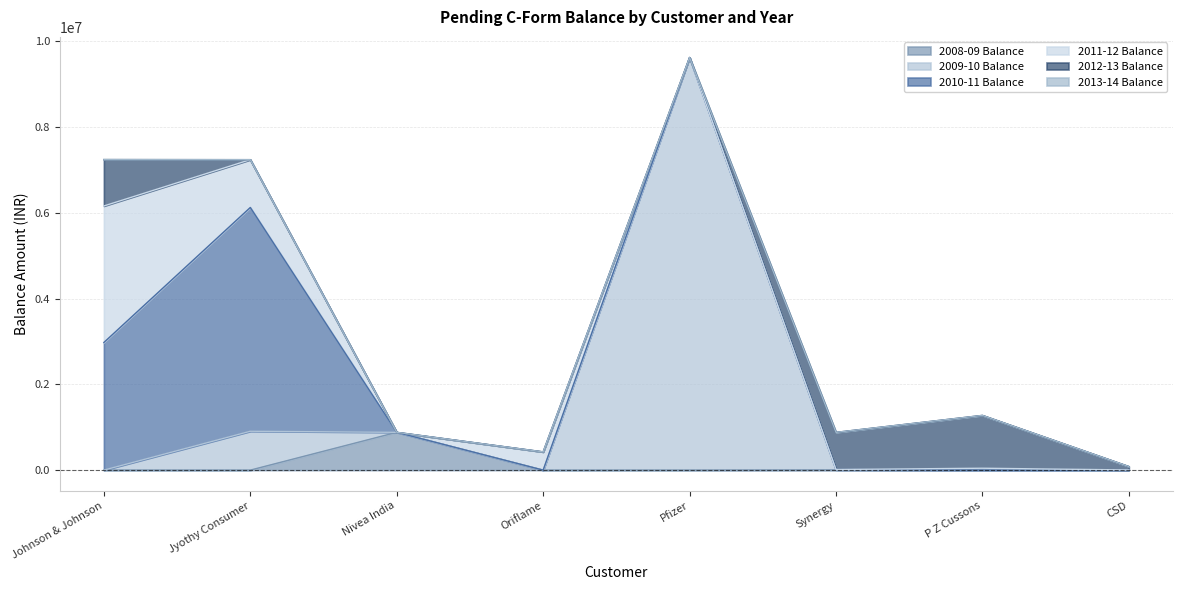

What is the label of the 4th point from the left?

Oriflame